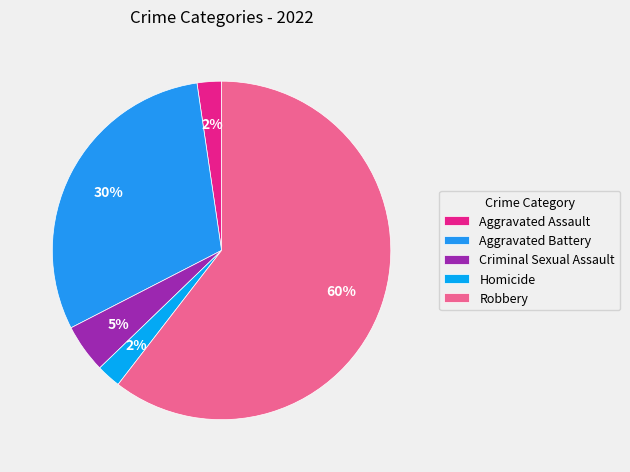

Is it true that Criminal Sexual Assault is 1% of the pie?

False